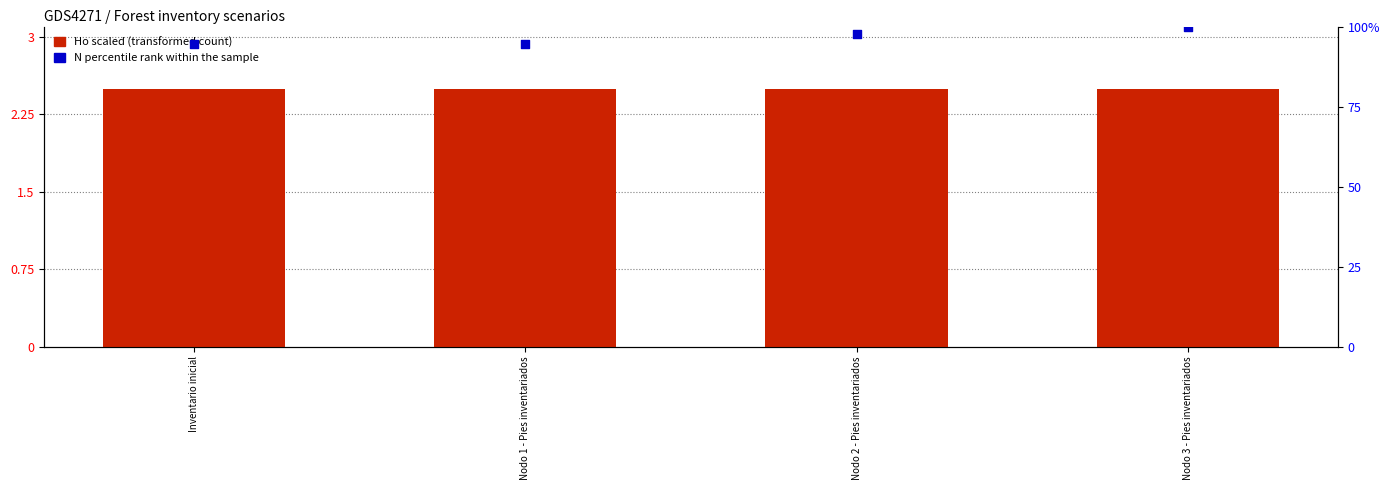

What is the total value across all series at Nodo 2 - Pies inventariados?

102.3